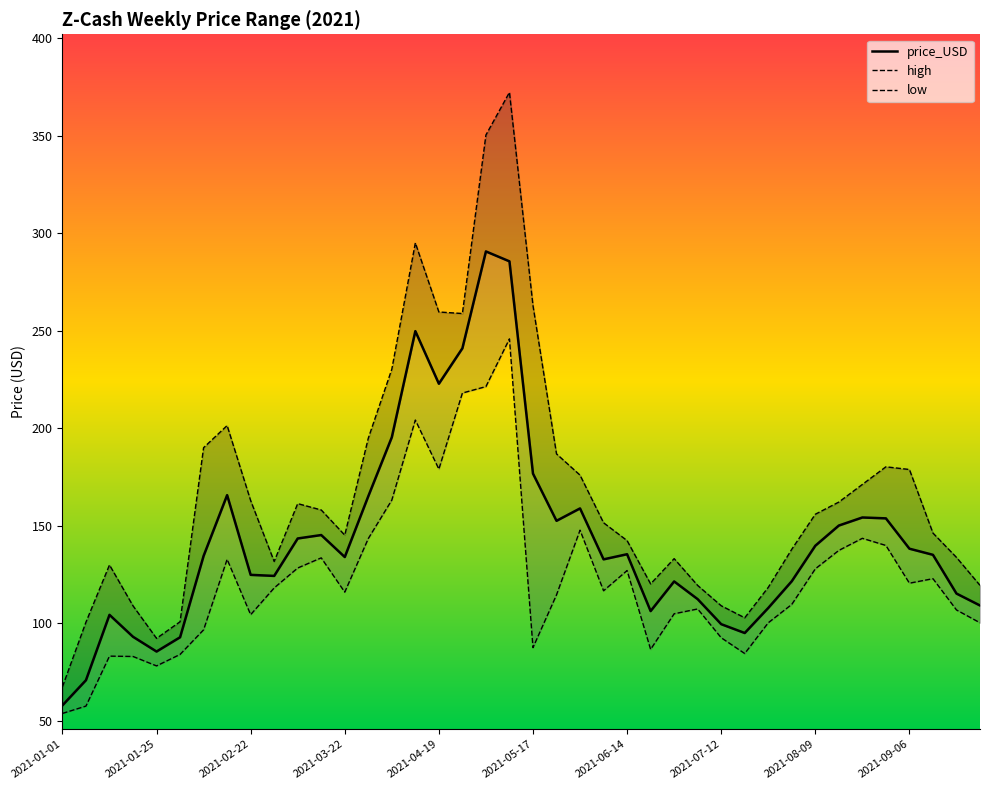

Between 2021-01-25 and 29, which is larger?

29